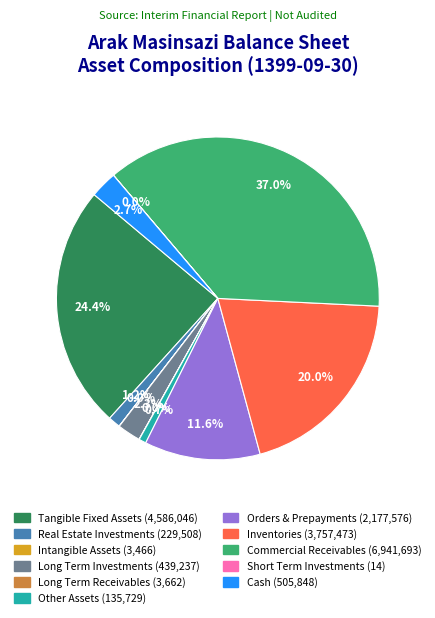

Is there any slice that represents more than half of the pie?

No